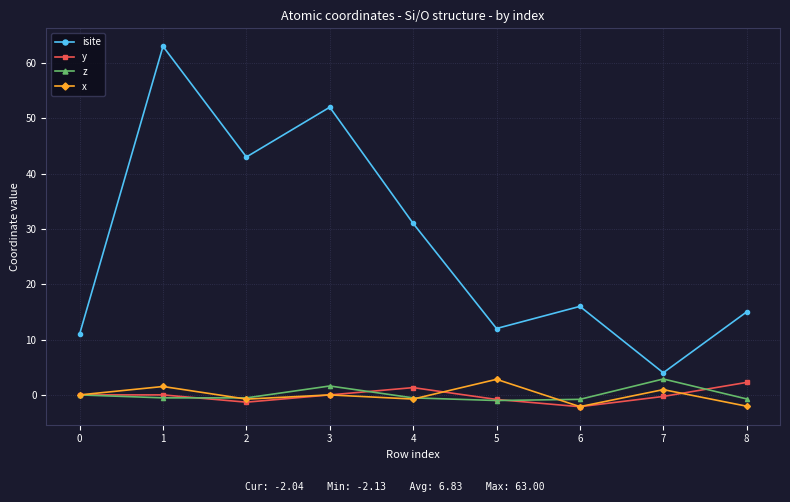

How many z values are between 0 and 1?

1